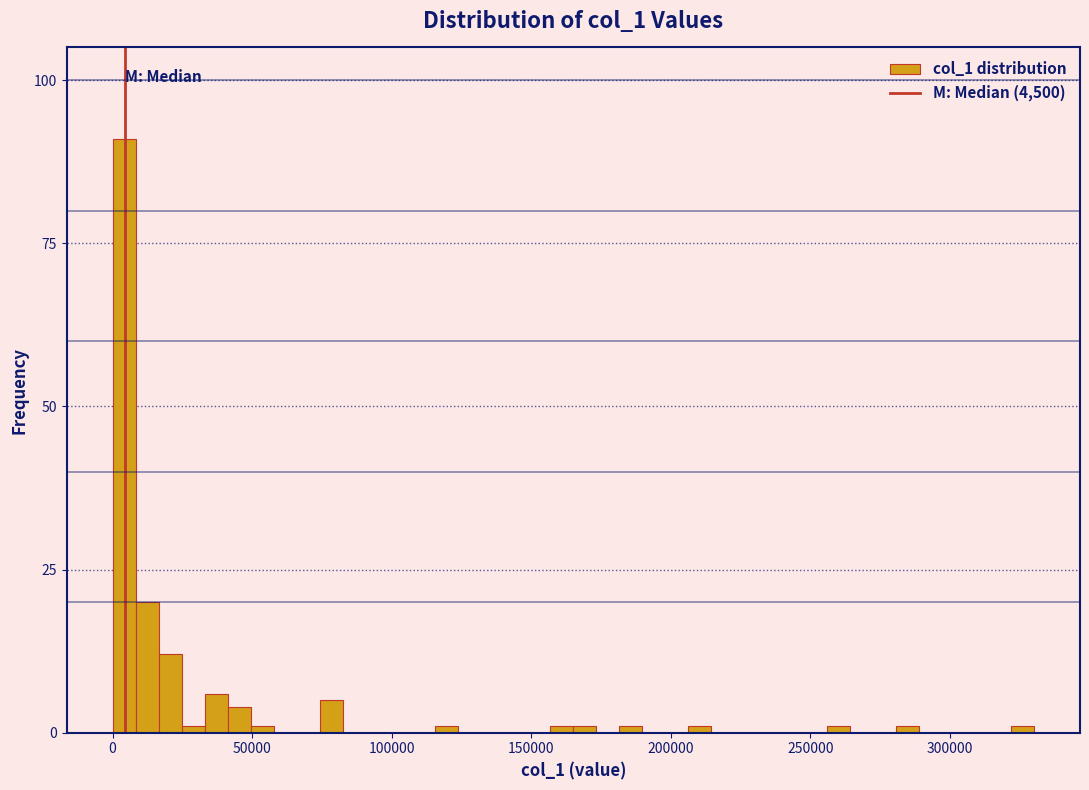

Around what value on the x-axis is the tallest bar? Give the approximate position of its centre, as read against the axis.

5000